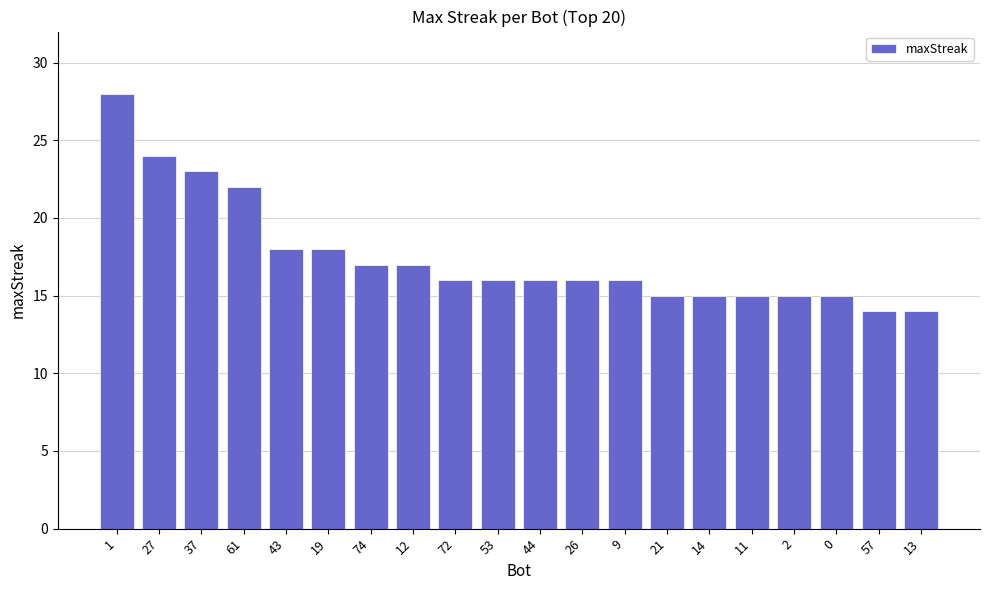

What is the label of the 1st bar from the right?

13